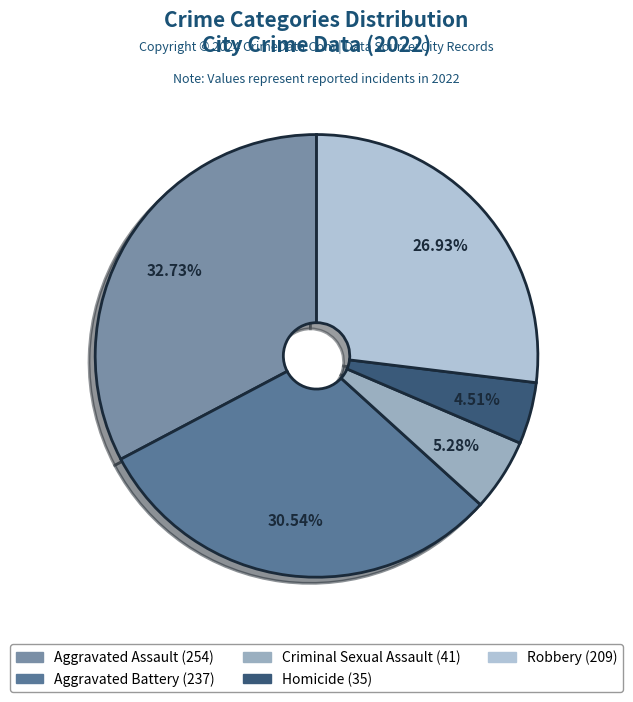

To the nearest percent, what portion does Aggravated Battery represent?

31%